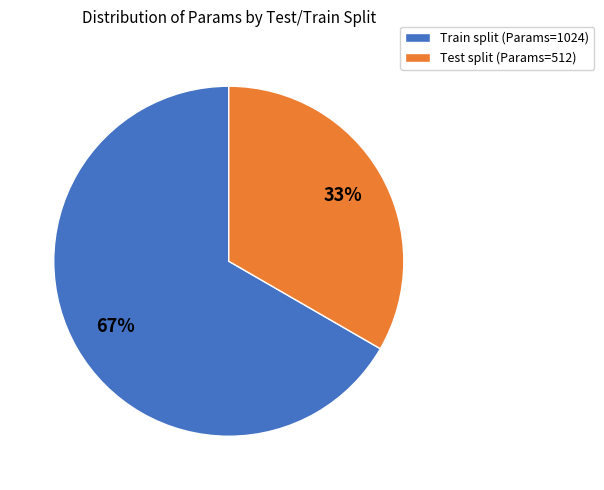

Does any single category account for the majority?

Yes